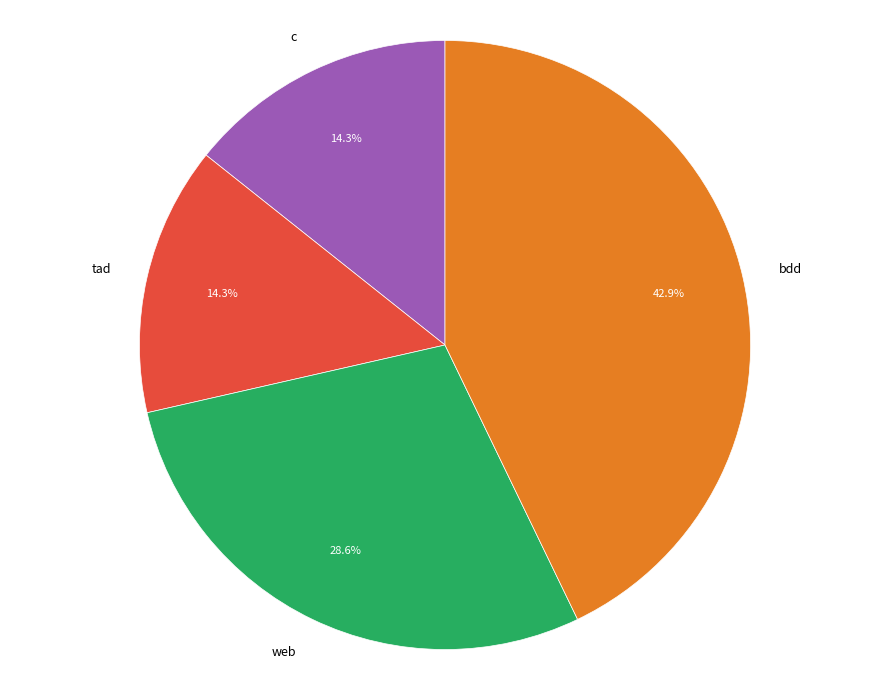

How many slices are in this pie chart?

4